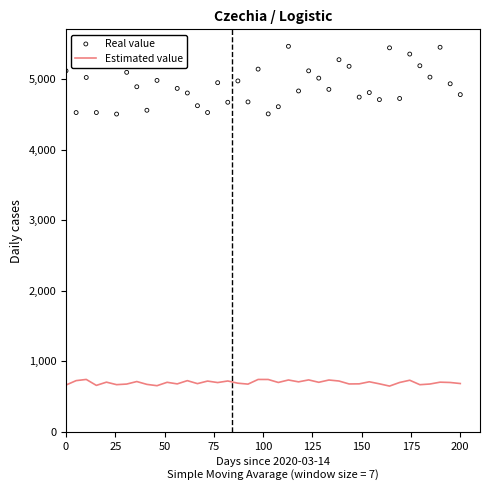

What are all the series names shown in the legend?

Estimated value, Real value